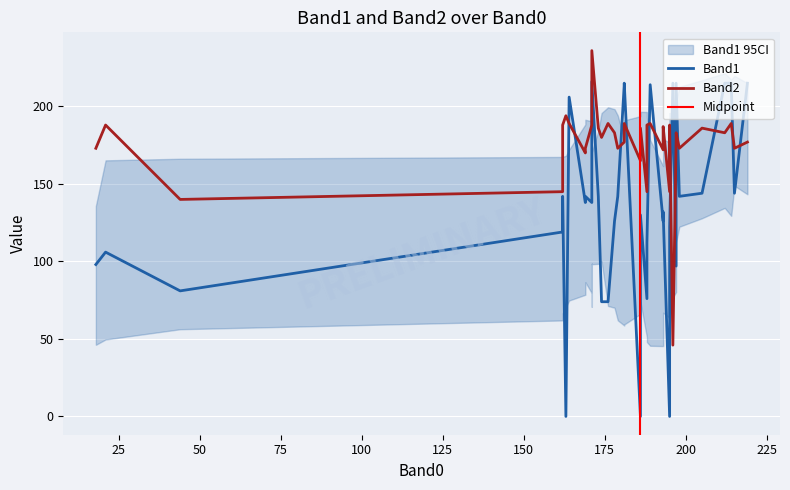

Which has a higher value, 35 or 24?

35